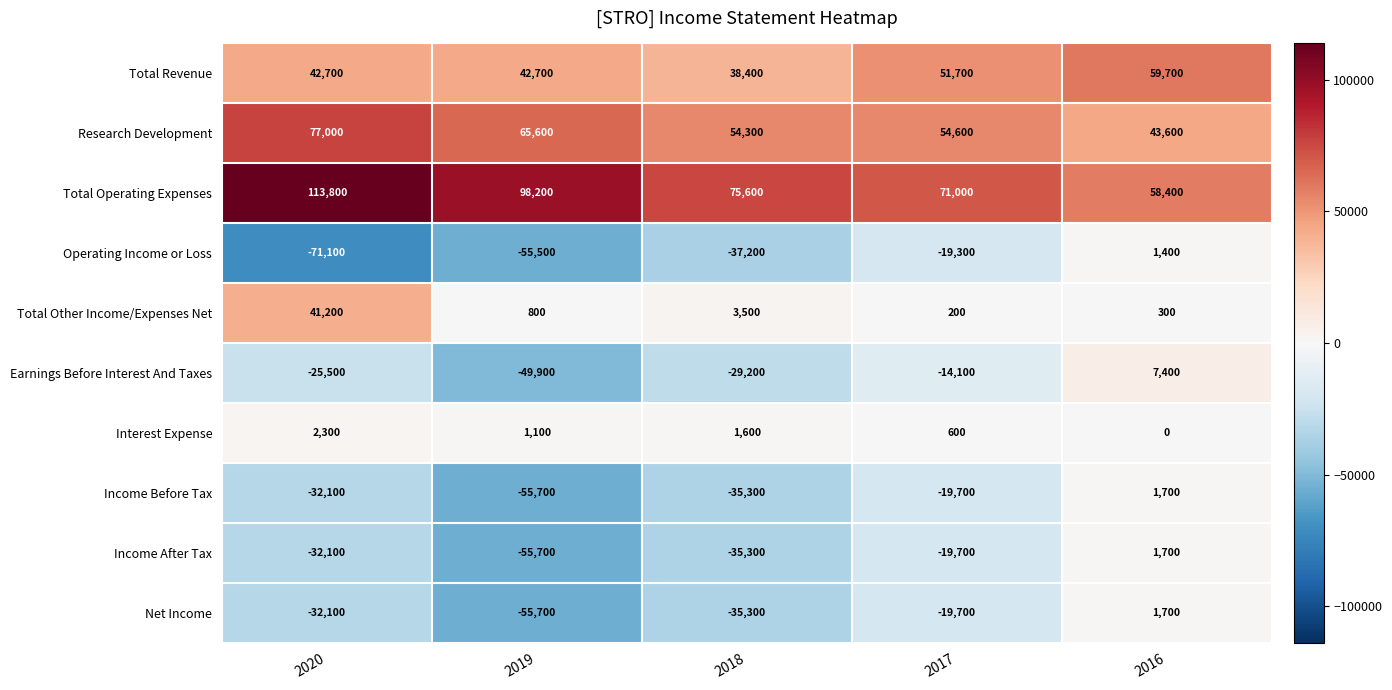

True or false: Total Other Income/Expenses Net has a value of 330 at 2017.

False